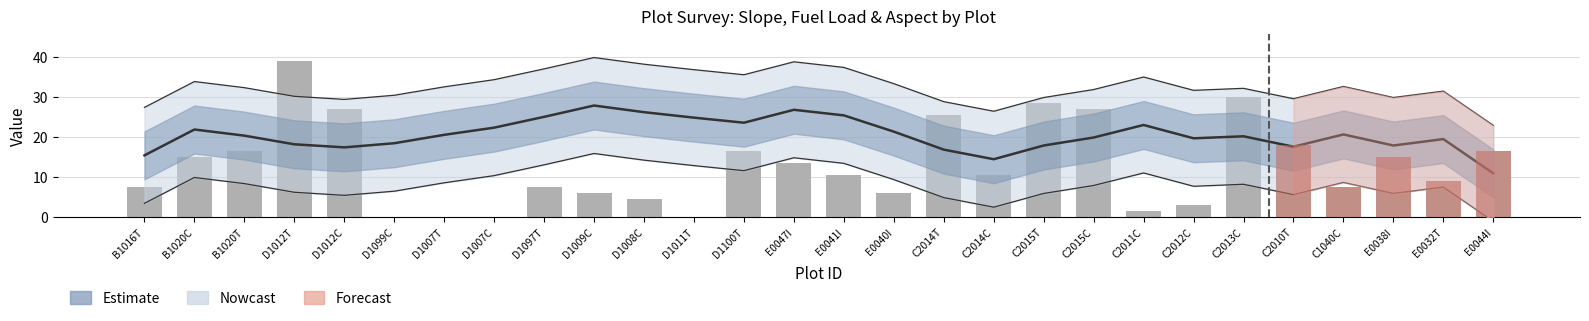

The chart shows a value of 28.5 at C2015T. True or false?

True